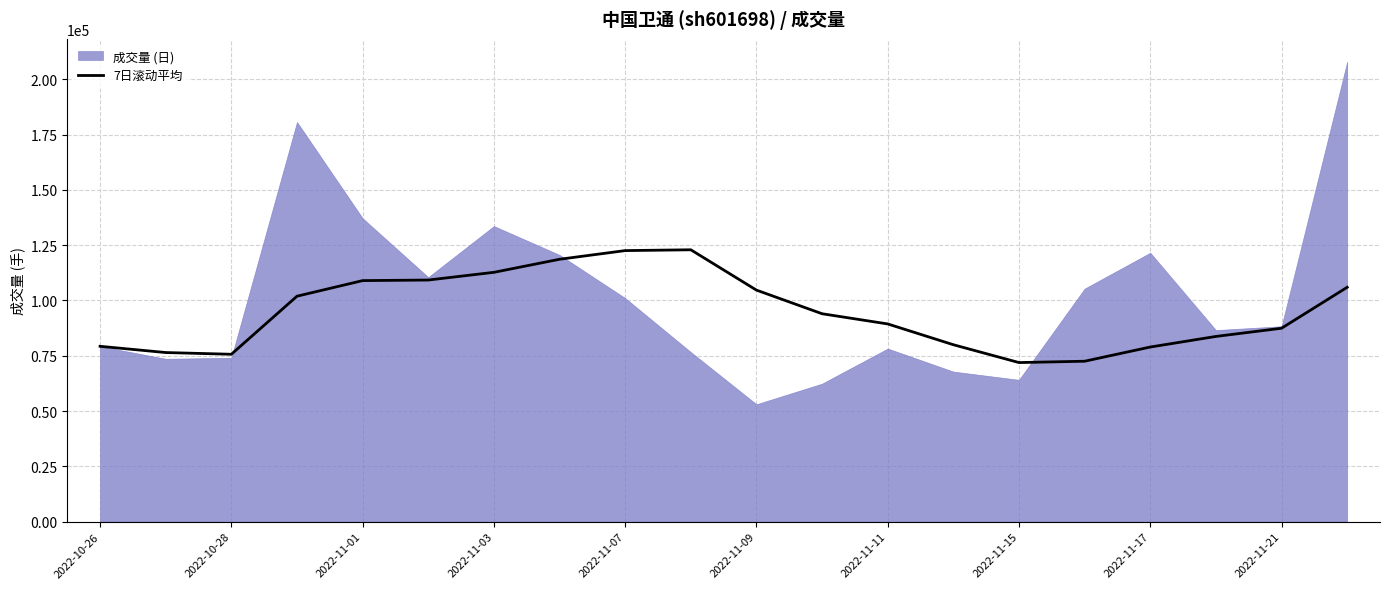

What is the maximum value for 7日滚动平均?

122923.4